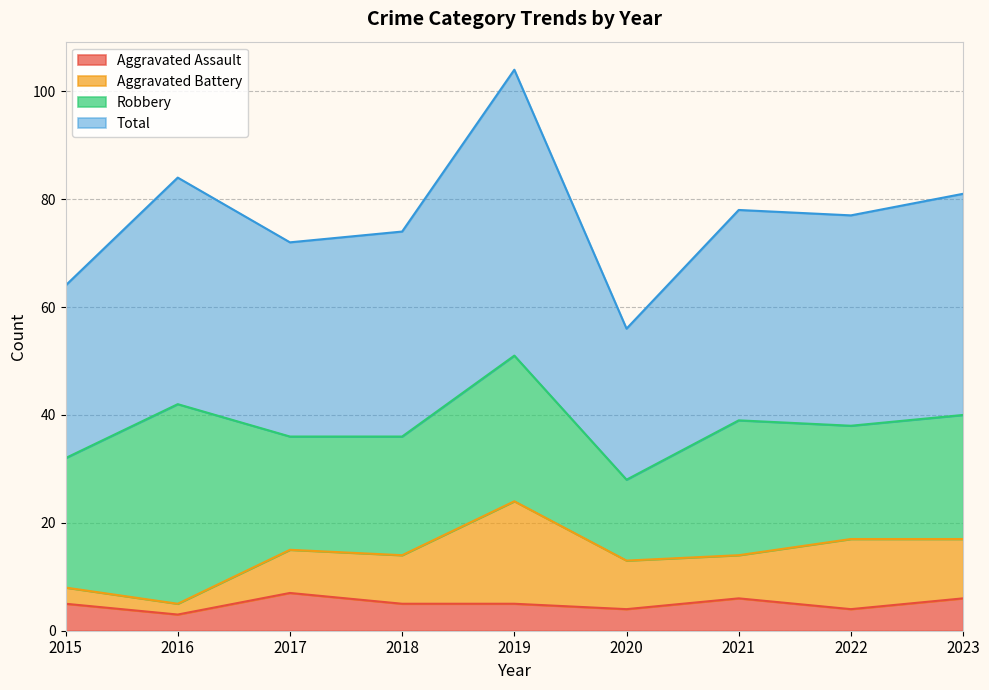

How many interior local peaks does the Aggravated Assault series have?

2